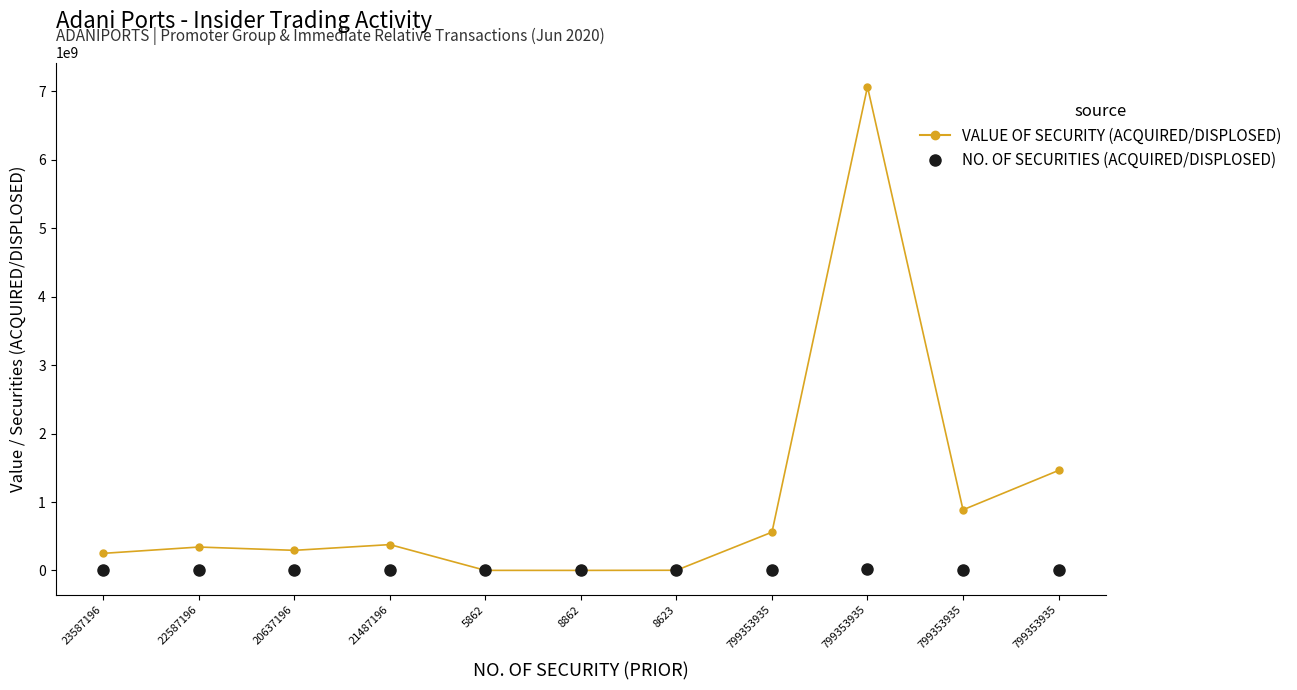

At which label does VALUE OF SECURITY (ACQUIRED/DISPLOSED) first exceed 342141683?

21487196